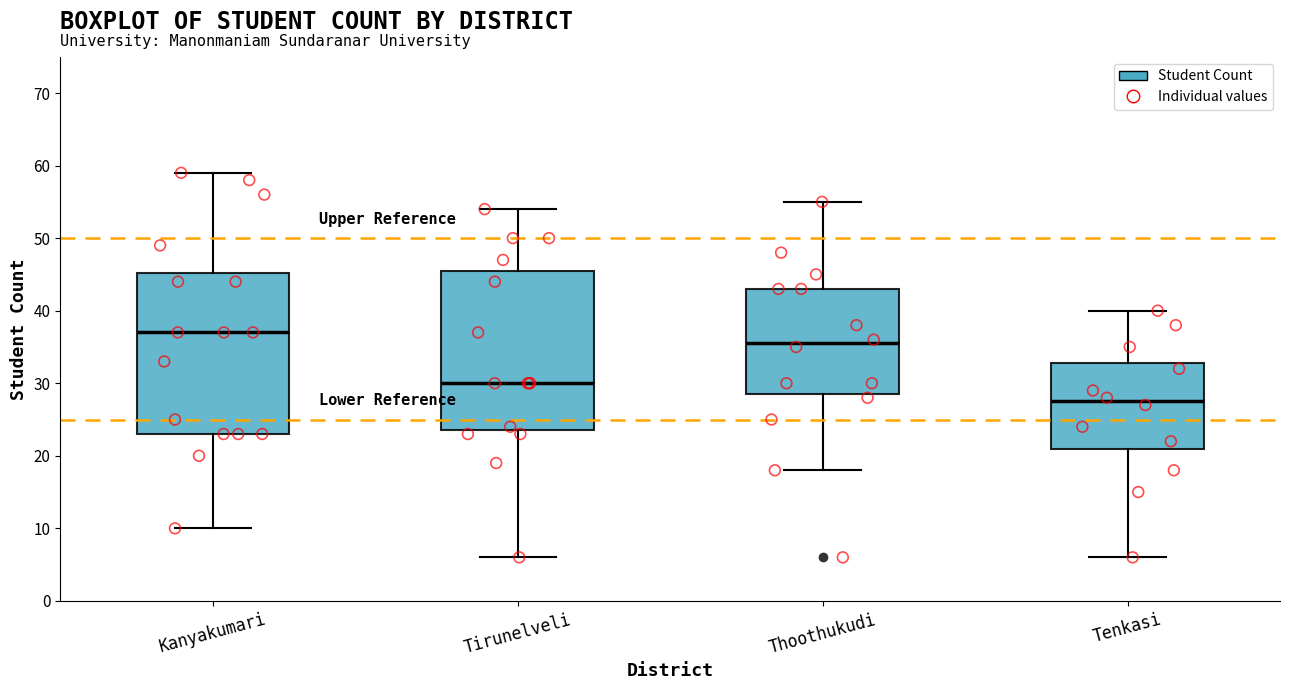

Reading left to right, read every box against the y-axis: the position of its median line, the range the box covers, and the ends of its whiskers. The values are not printed on the chart, so give them approximately, as read against the axis.

Kanyakumari: median 37, box 23 to 45, whiskers 10 to 59
Tirunelveli: median 30, box 24 to 46, whiskers 6 to 54
Thoothukudi: median 36, box 29 to 43, whiskers 18 to 55
Tenkasi: median 28, box 21 to 33, whiskers 6 to 40